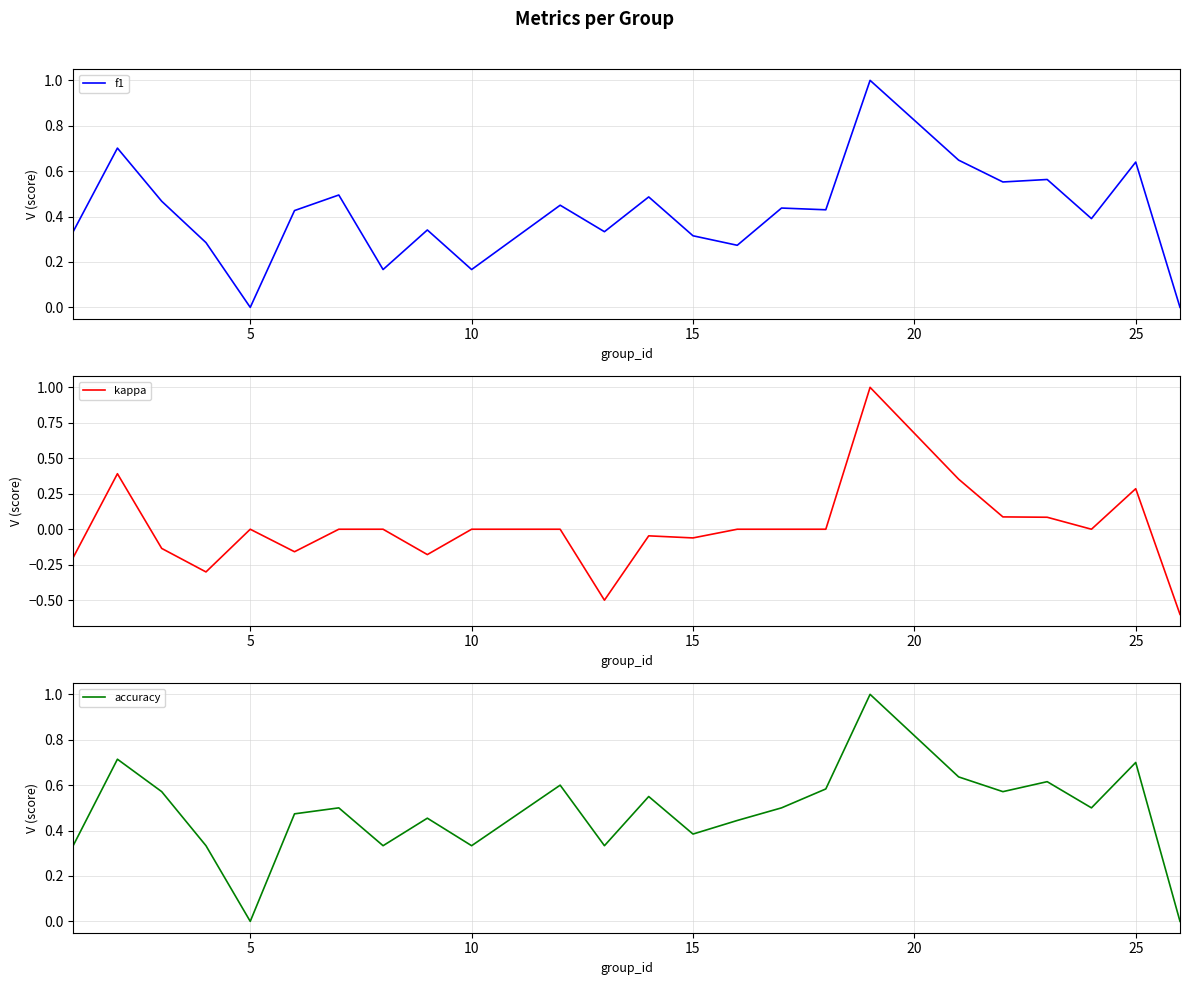

Which series has the largest range (max minus min)?

kappa